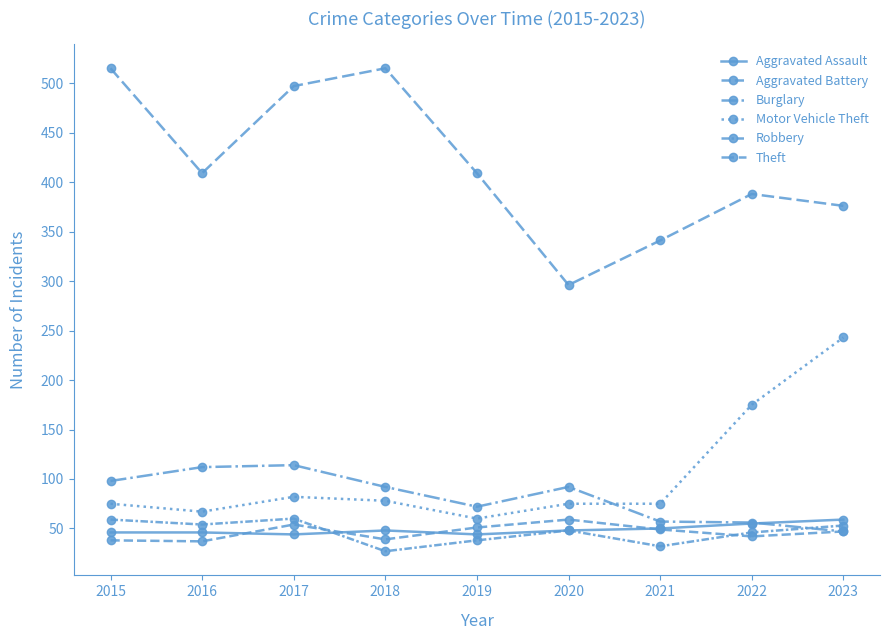

Is this an area chart (filled region under the line)?

No